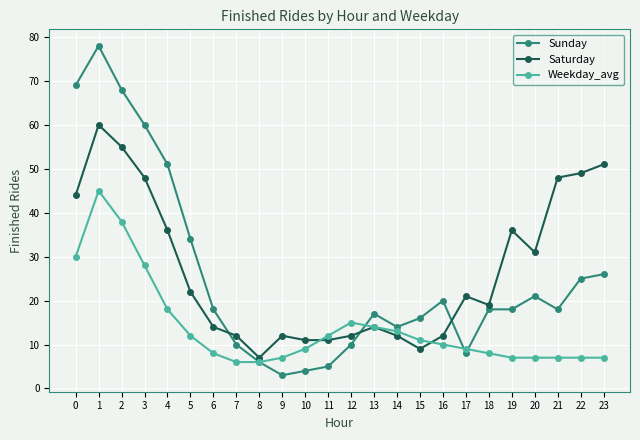

True or false: Saturday has more than 0 interior local peaks.

True